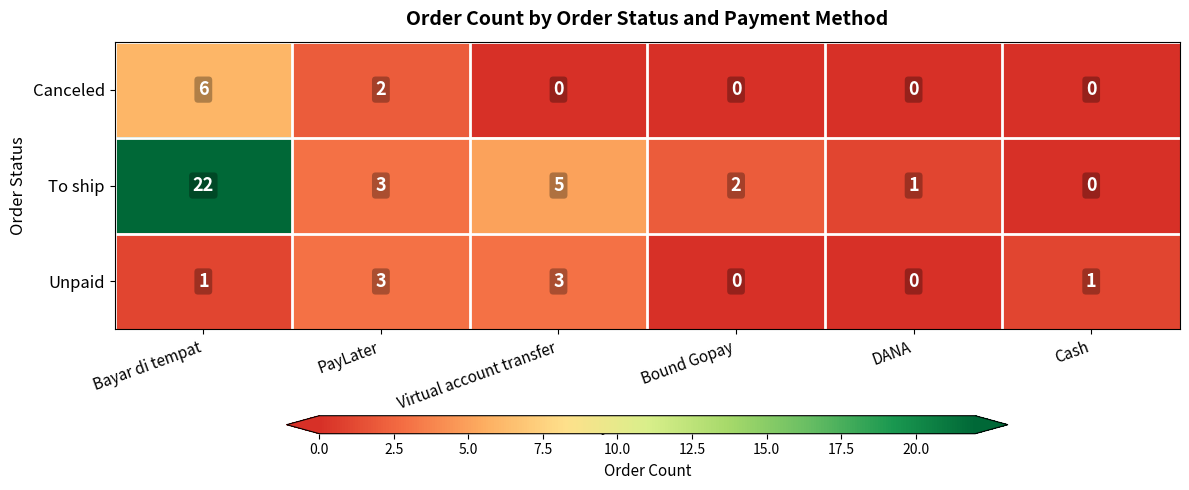

Reading right to left, extract all data points from this chart.

Canceled: 0	0	0	0	2	6
To ship: 0	1	2	5	3	22
Unpaid: 1	0	0	3	3	1